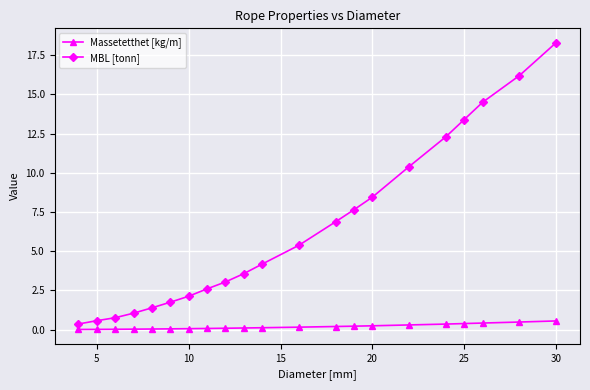

Rank the series by their maximum value, from lowest to highest.

Massetetthet [kg/m], MBL [tonn]